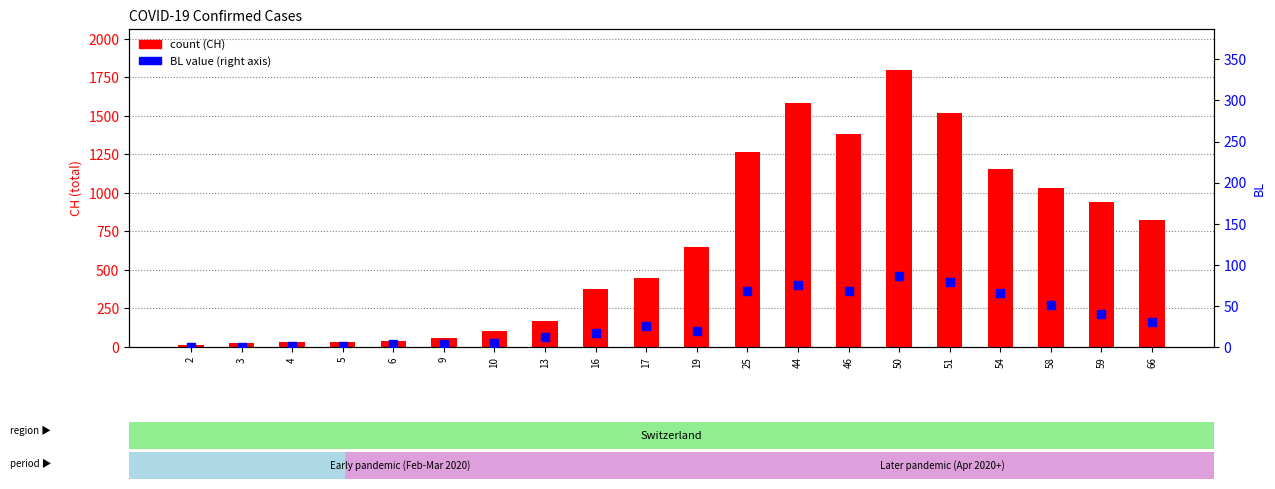

Which series has the widest spread of Y values?

count (CH)